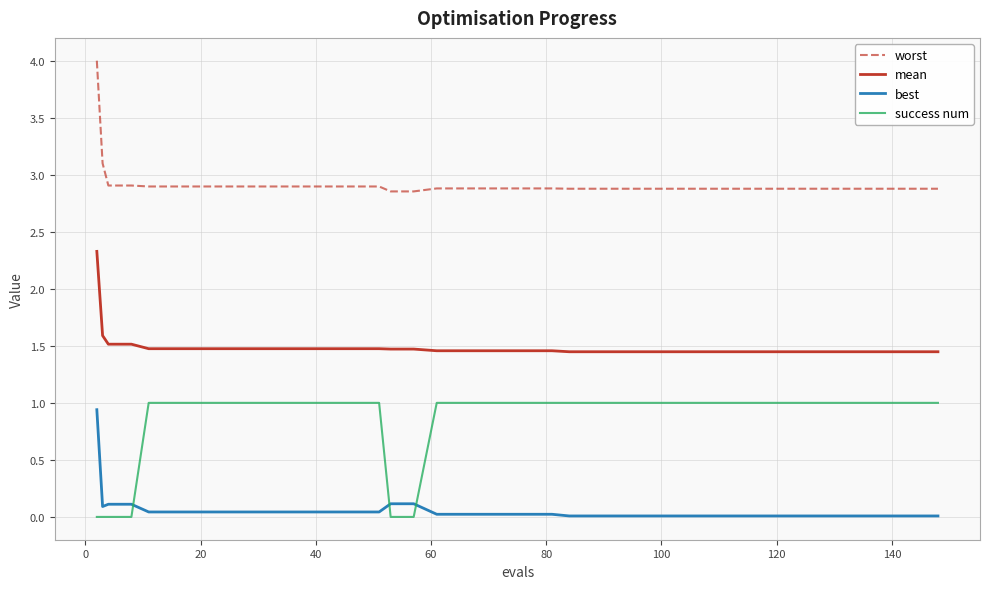

What is the difference between the maximum and second lowest values in the worst series?

1.1